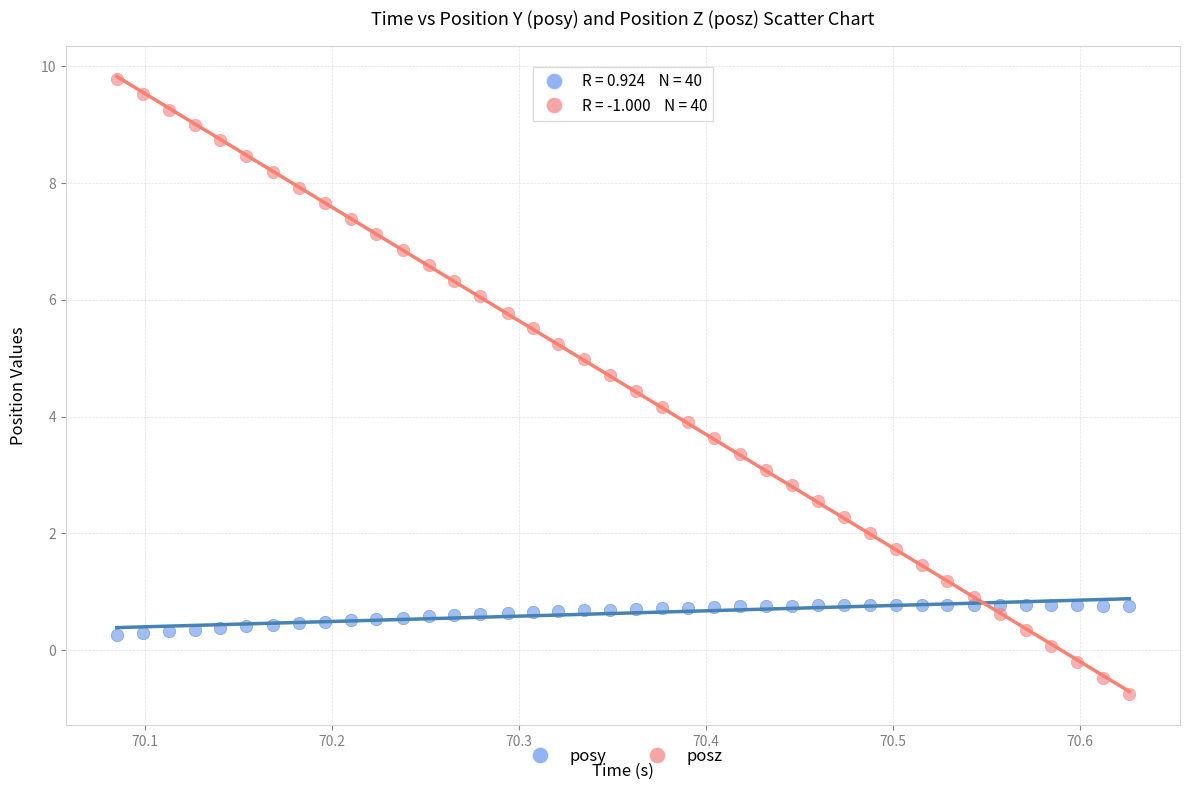

Across all data points, what is the range of X values (max minus min)?

0.5